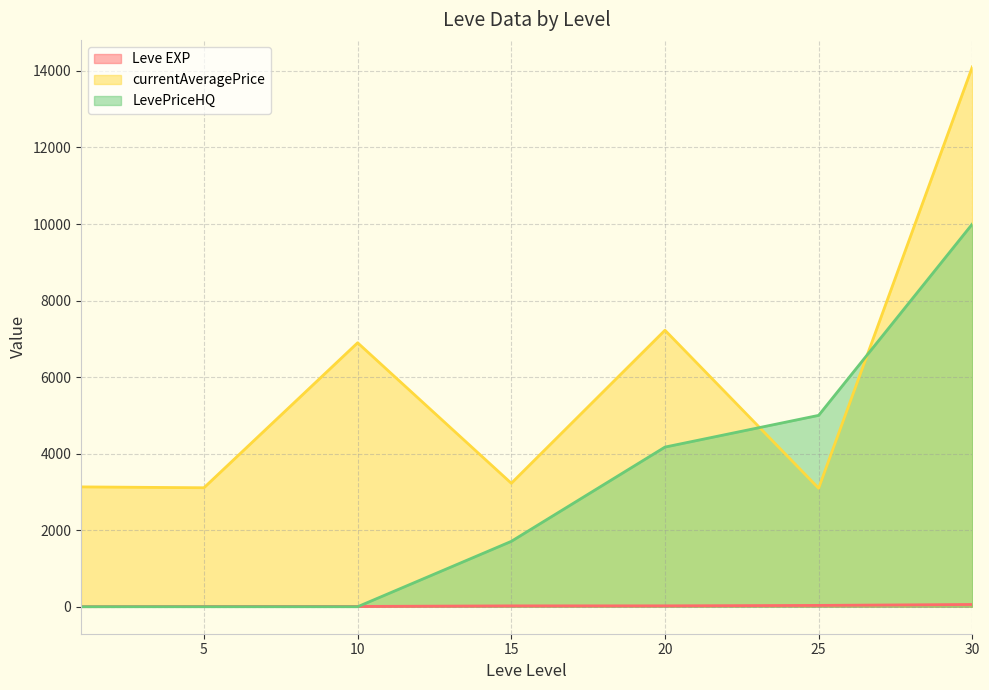

Where is the first local maximum for currentAveragePrice?

10